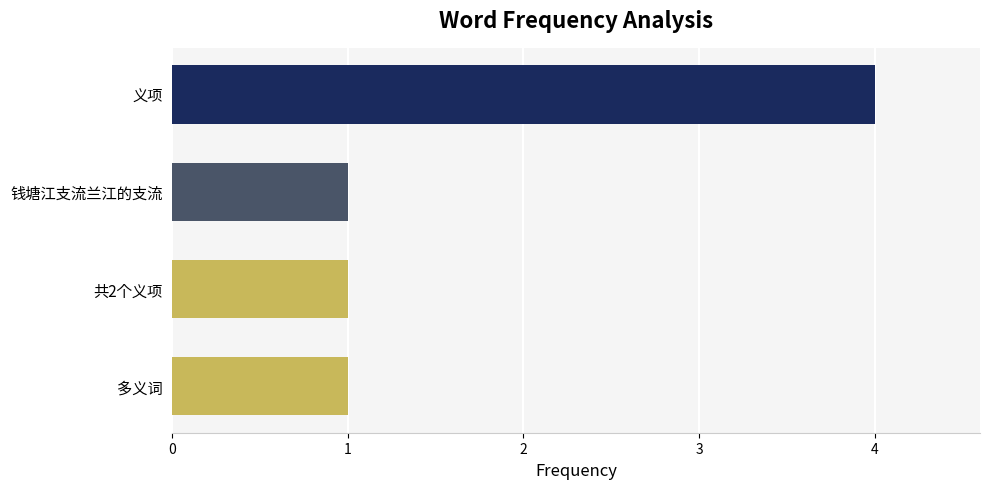

Are the bars horizontal?

Yes